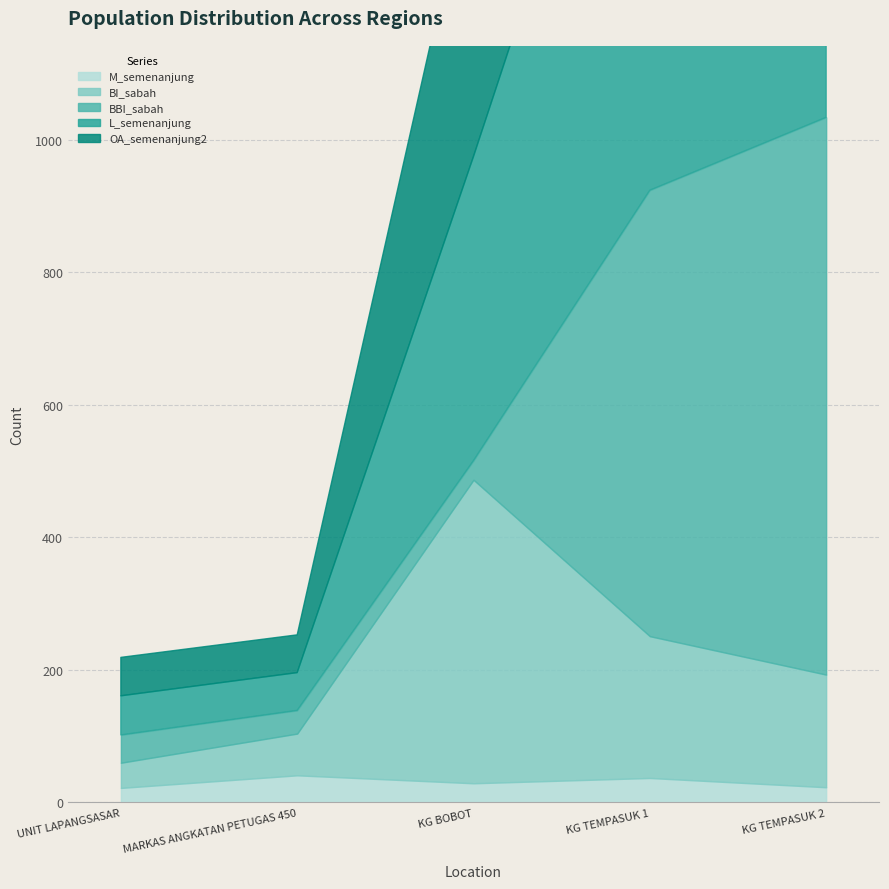

What is the lowest value of the OA_semenanjung2 series?

57